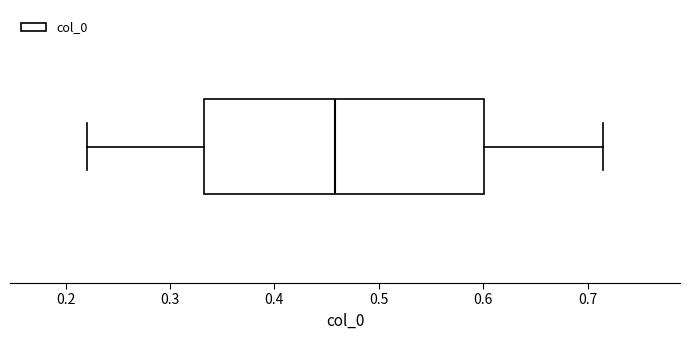

Where does the median line of the box sit on the x-axis? The values are not printed on the chart, so give them approximately, as read against the axis.

0.46